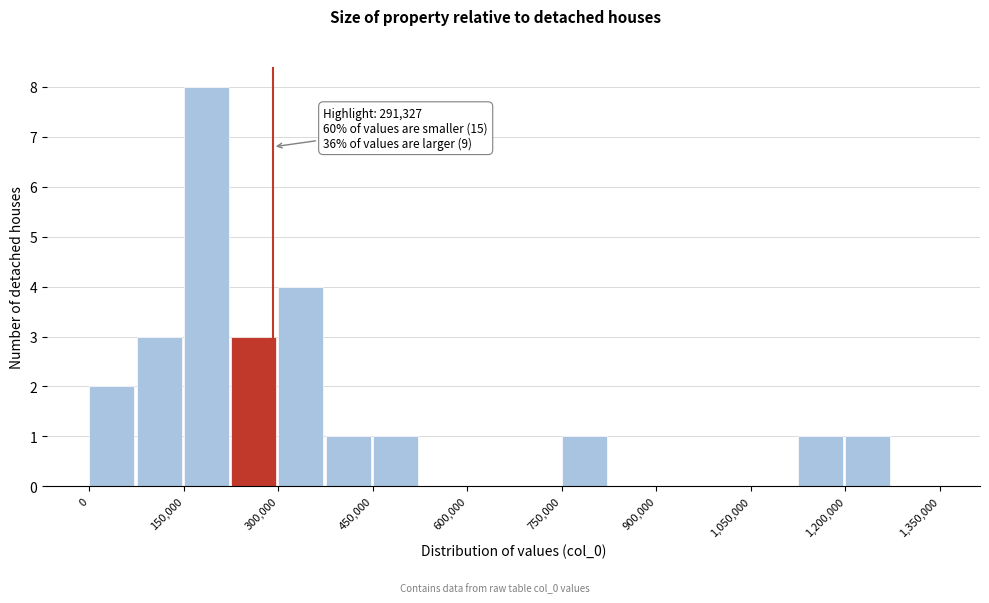

Read against the x-axis, roughly where is the centre of the tallest bar?

180000